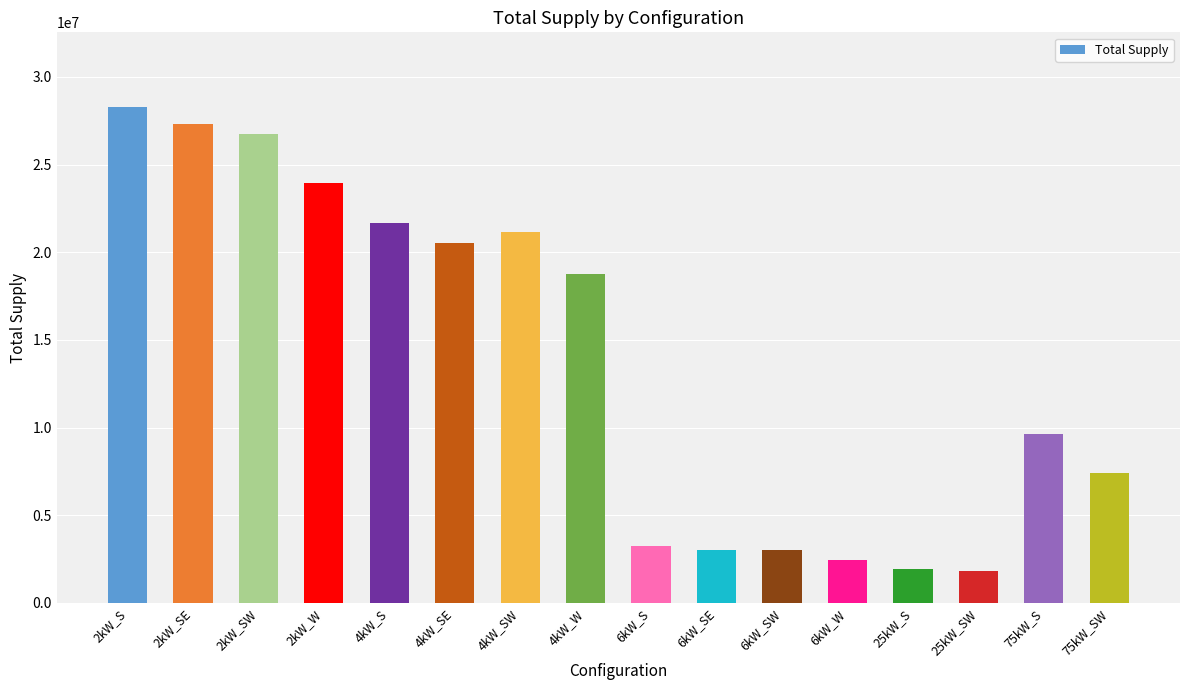

What is the sum of all values?

220896149.9